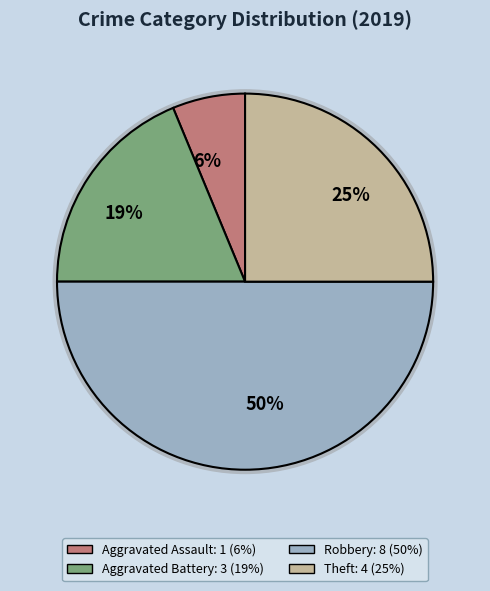

To the nearest percent, what is the combined percentage of Theft and Aggravated Battery?

44%